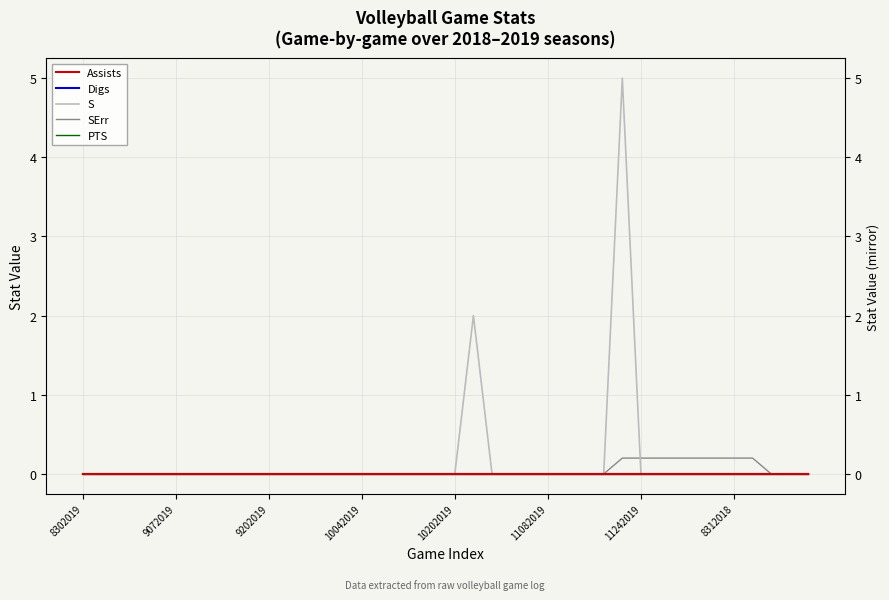

Which series has the largest total across all categories?

S